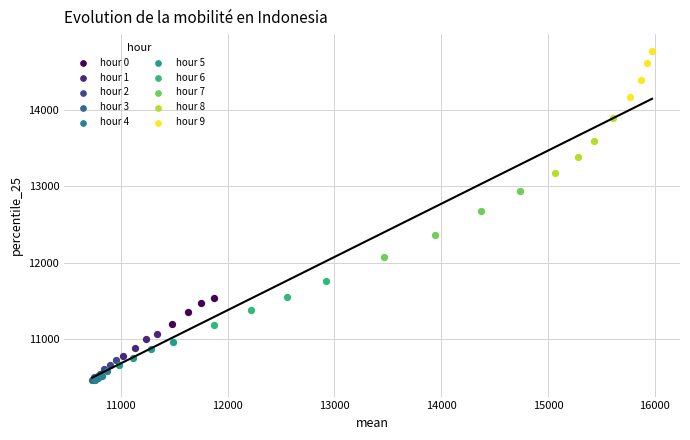

Which series contains the highest Y value?

hour 9